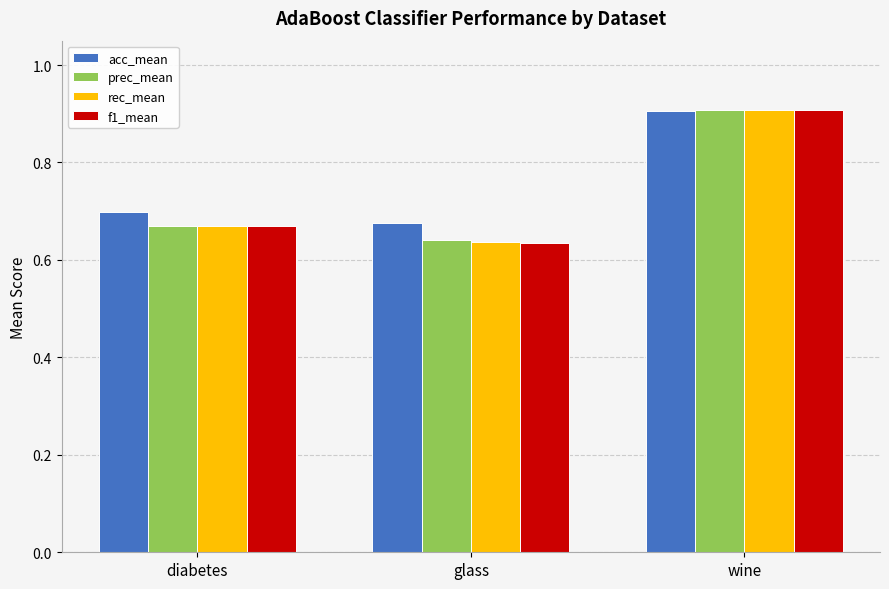

Which series has the largest total across all categories?

acc_mean